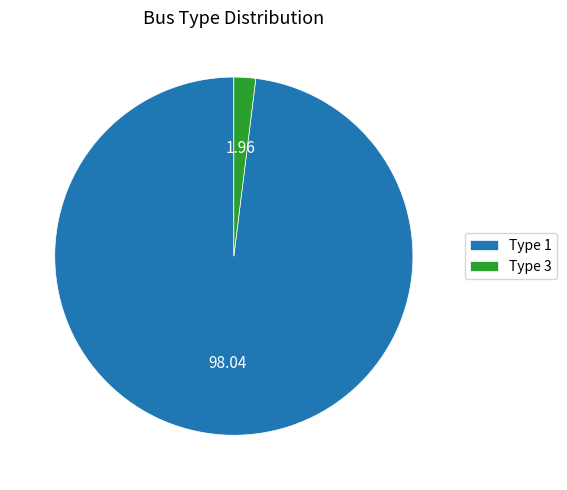

Rank the categories by value from highest to lowest.

Type 1, Type 3